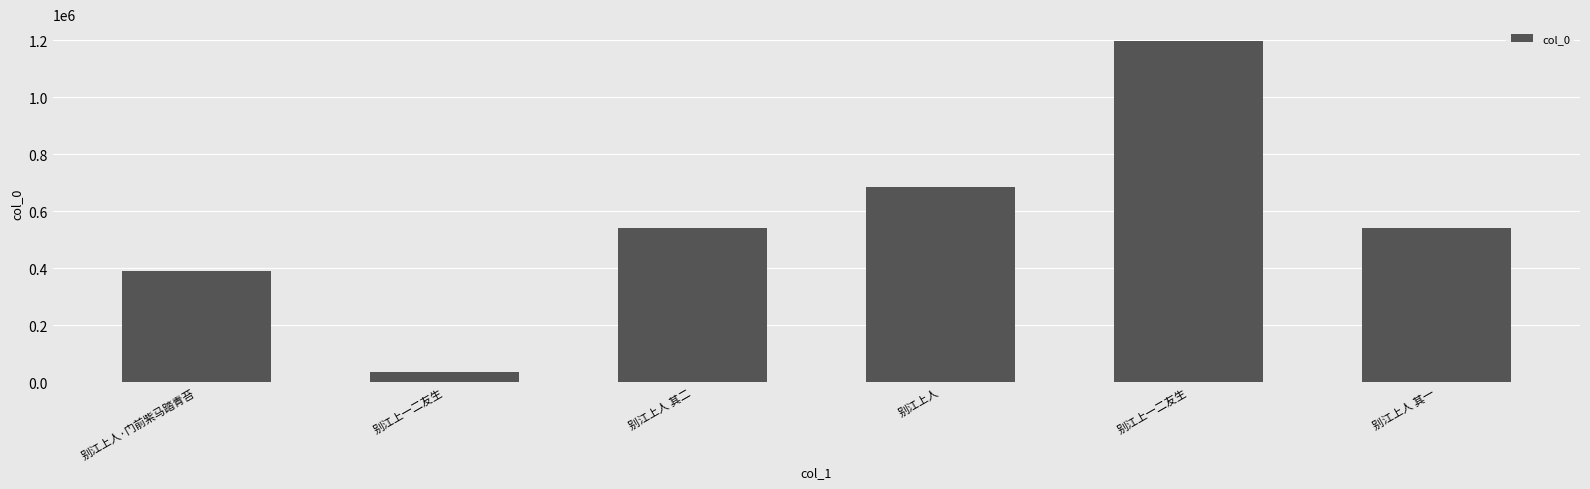

Does the chart contain any negative values?

No